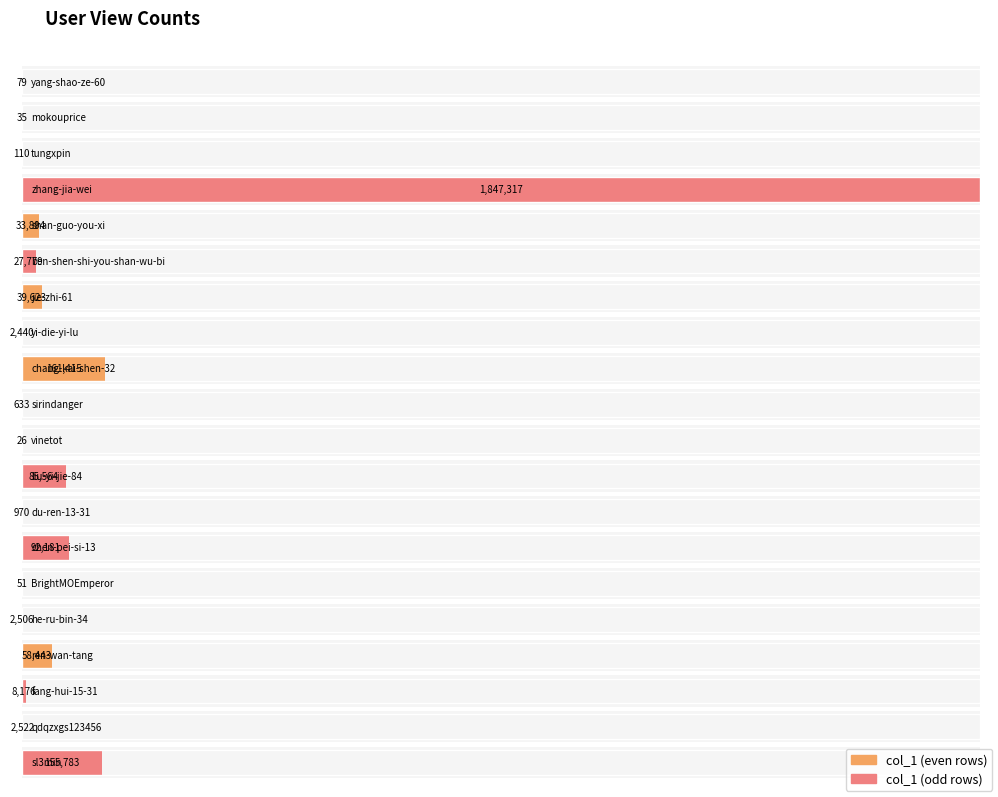

How many categories are shown in the chart?

20